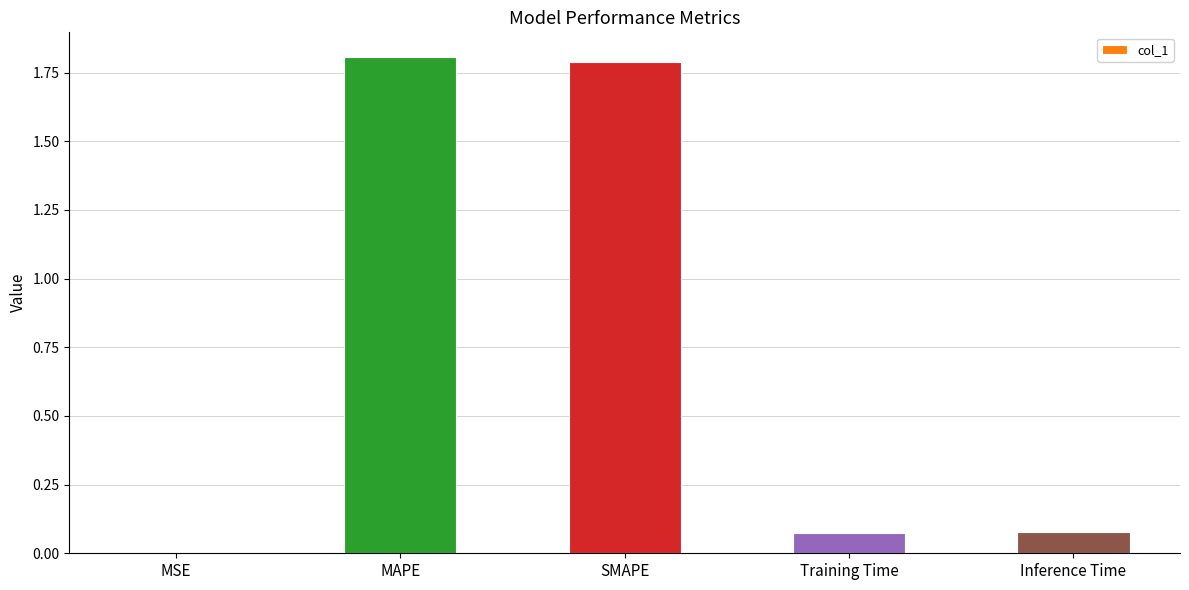

Is it true that the value at SMAPE is 0.6?

False